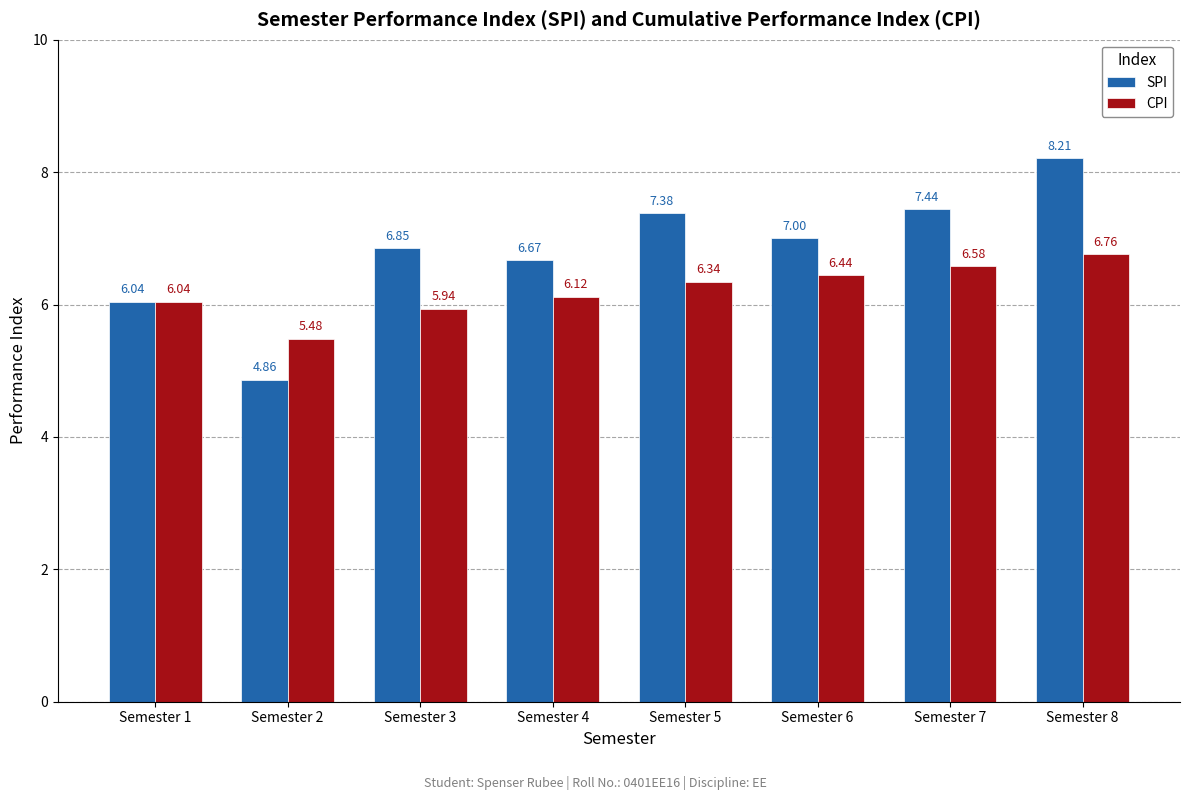

Rank the series at Semester 3 from highest to lowest value.

SPI, CPI